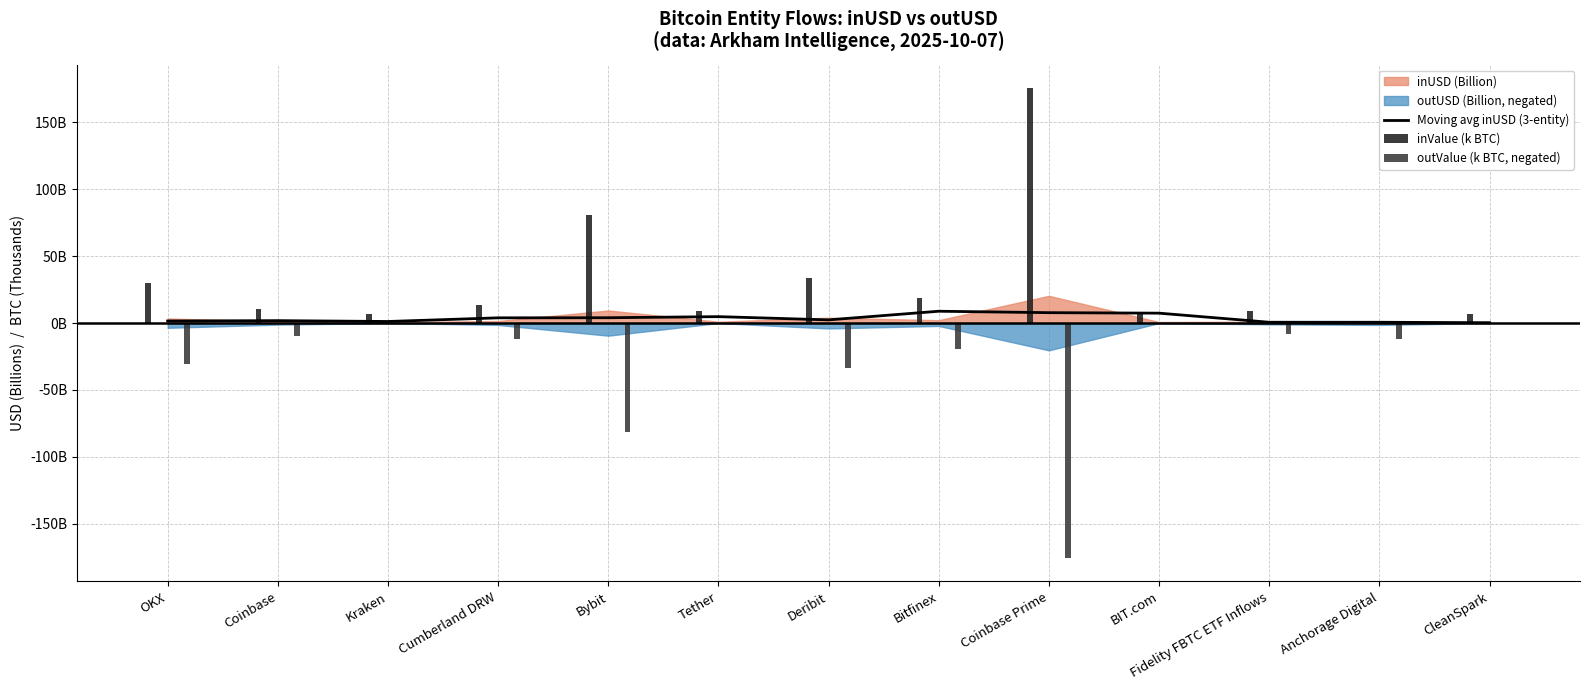

At which category is the sum across all series the highest?

BIT.com